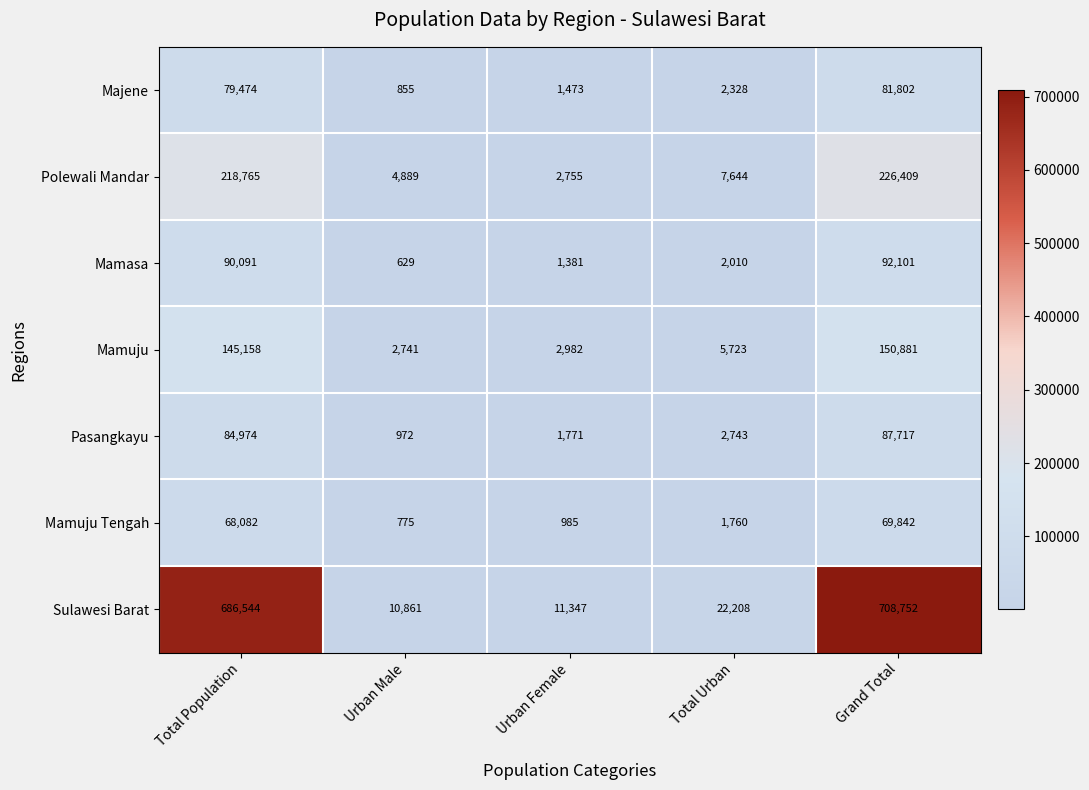

What is the difference between the maximum and minimum values in the Mamuju Tengah series?

69067